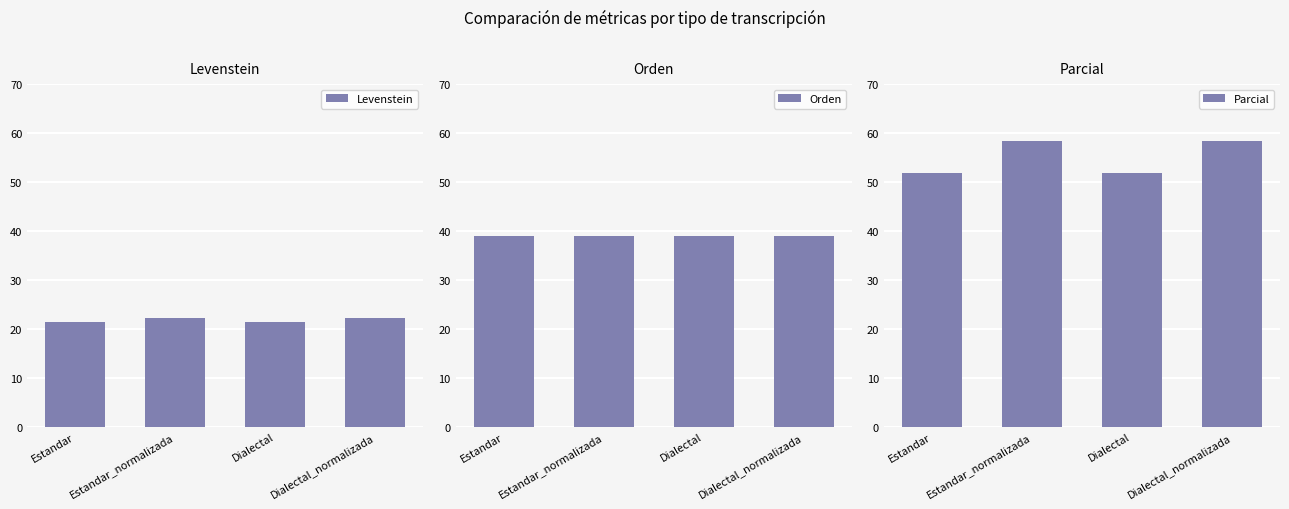

What is the value of the Orden bar at the 4th from the left?

39.0